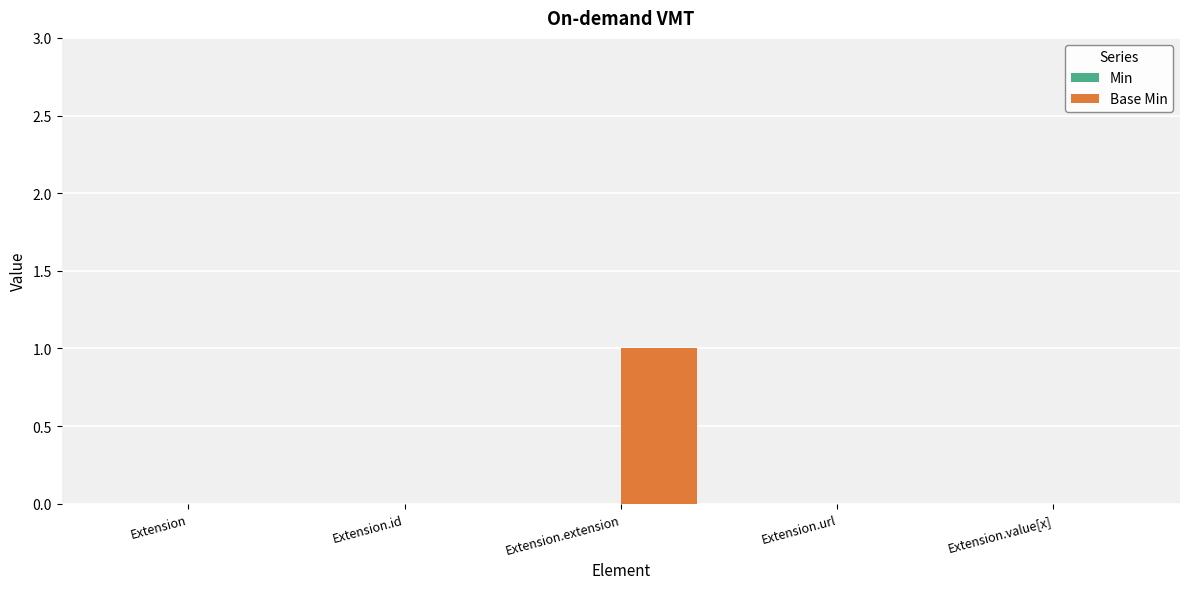

Are the bars grouped side by side (vs. stacked)?

No